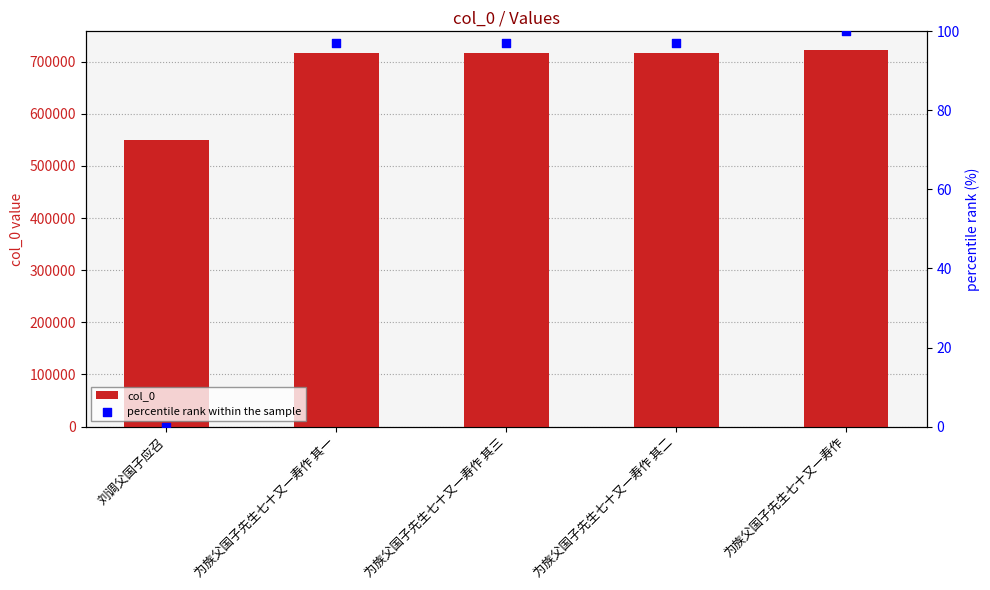

Which series contains the highest Y value?

col_0